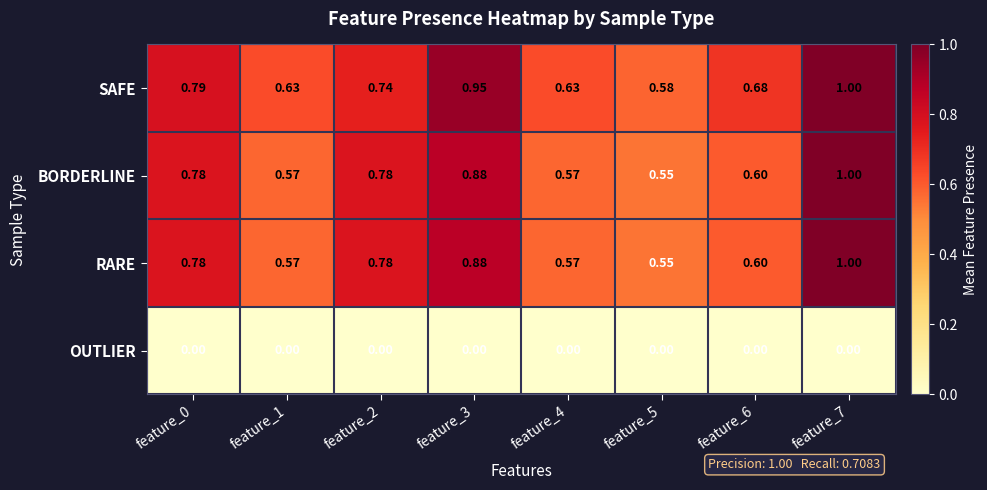

Which series changed the most between feature_4 and feature_6?

SAFE